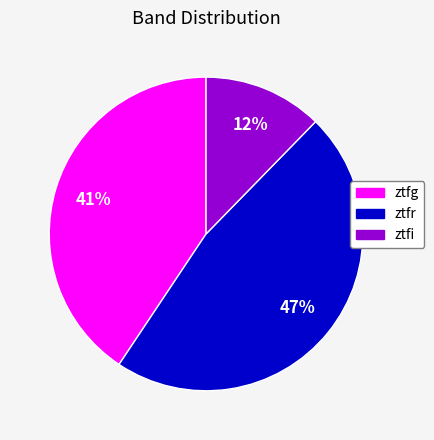

Does any single category account for the majority?

No